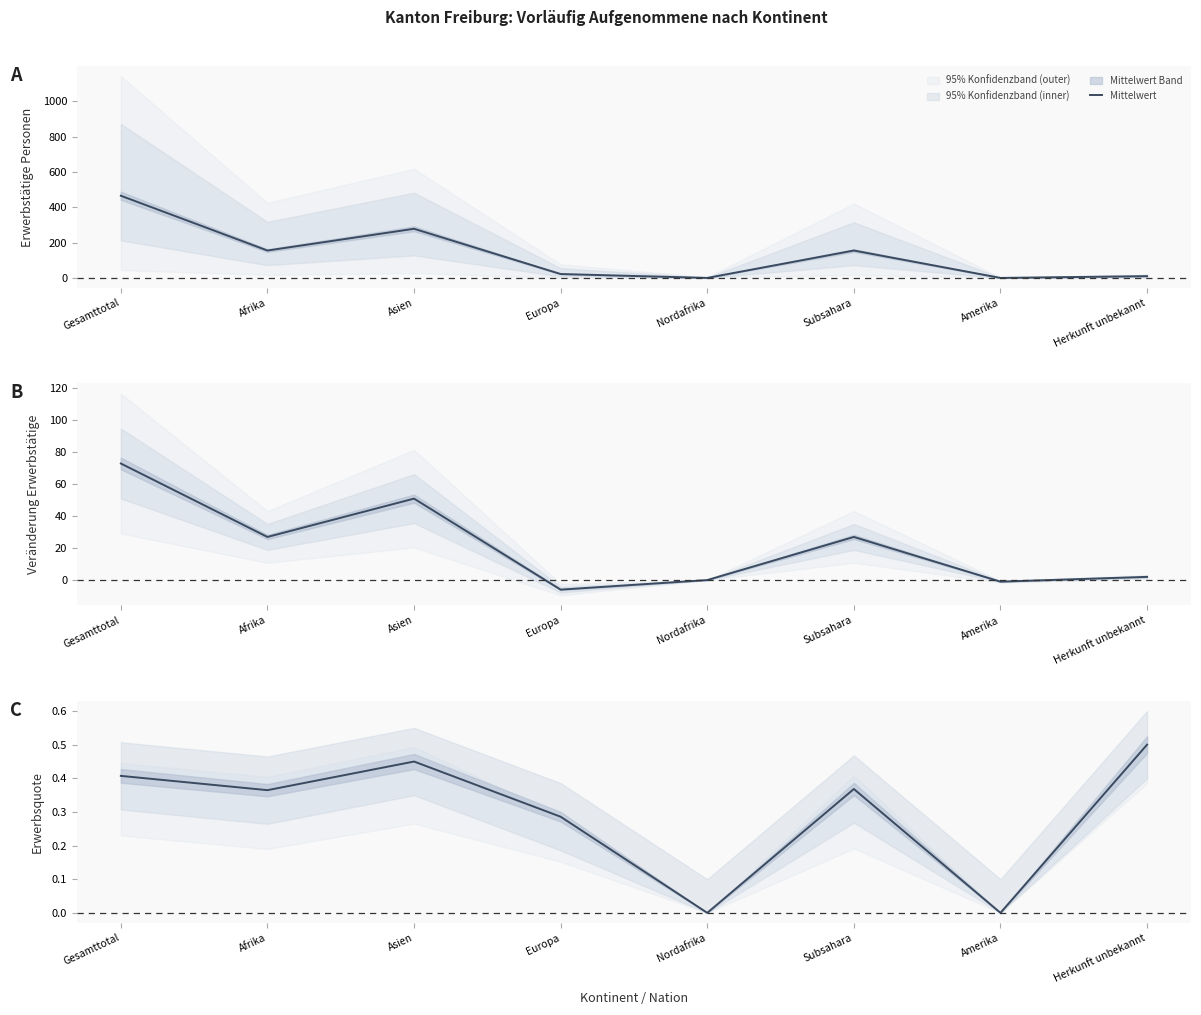

What is the sum of all values?

2.4